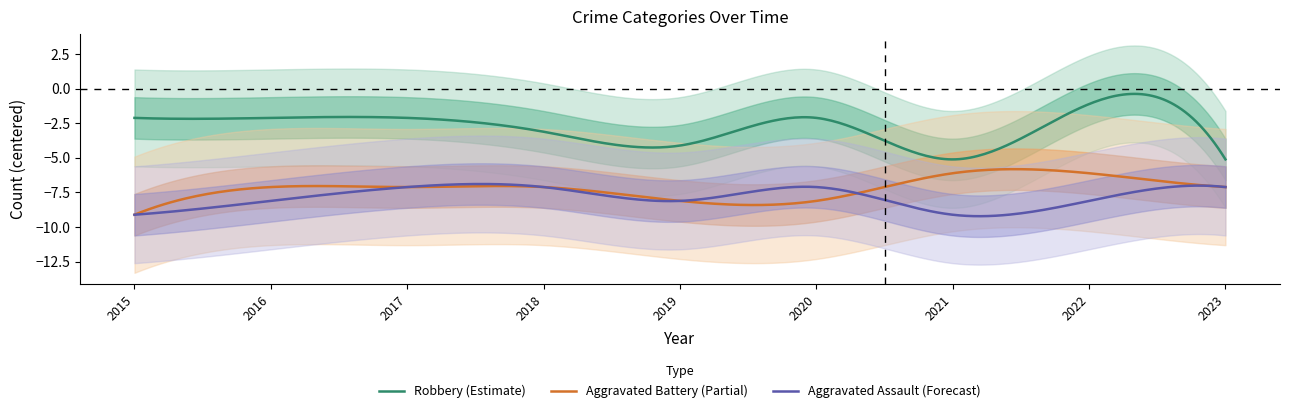

List the labels in order of Robbery value, largest first.

2022, 2015, 2016, 2017, 2020, 2018, 2019, 2021, 2023